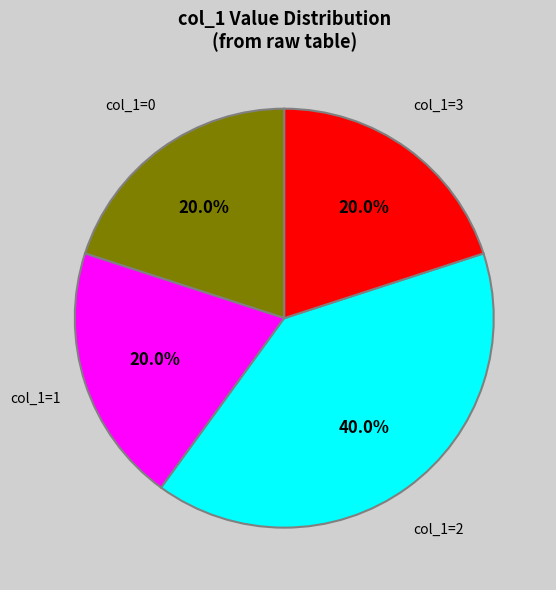

Does any single category account for the majority?

No